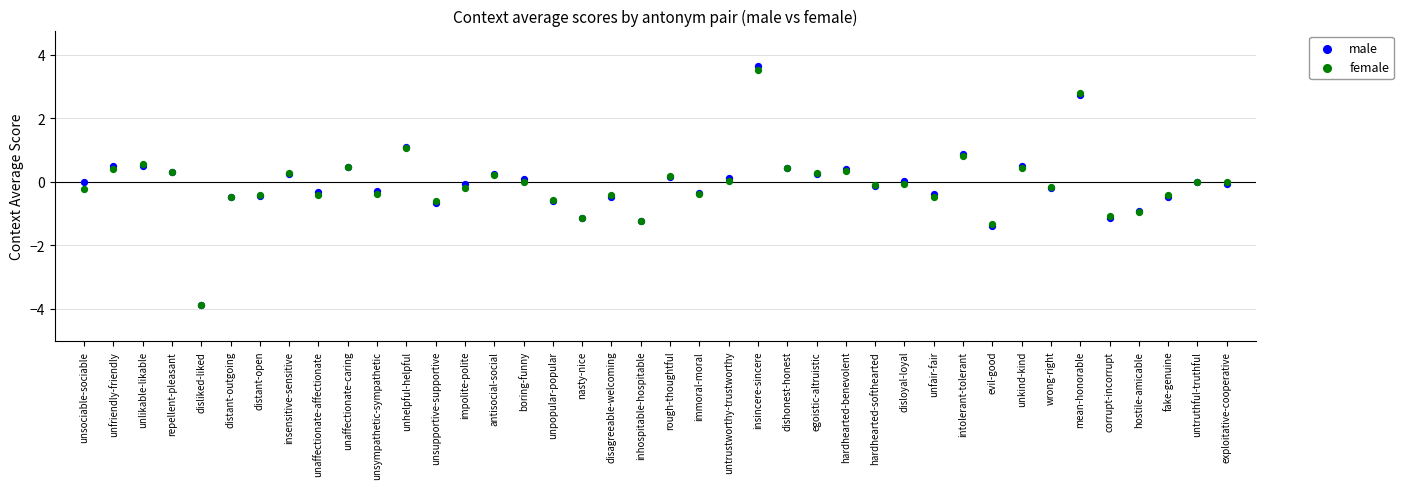

What are all the series names shown in the legend?

male, female